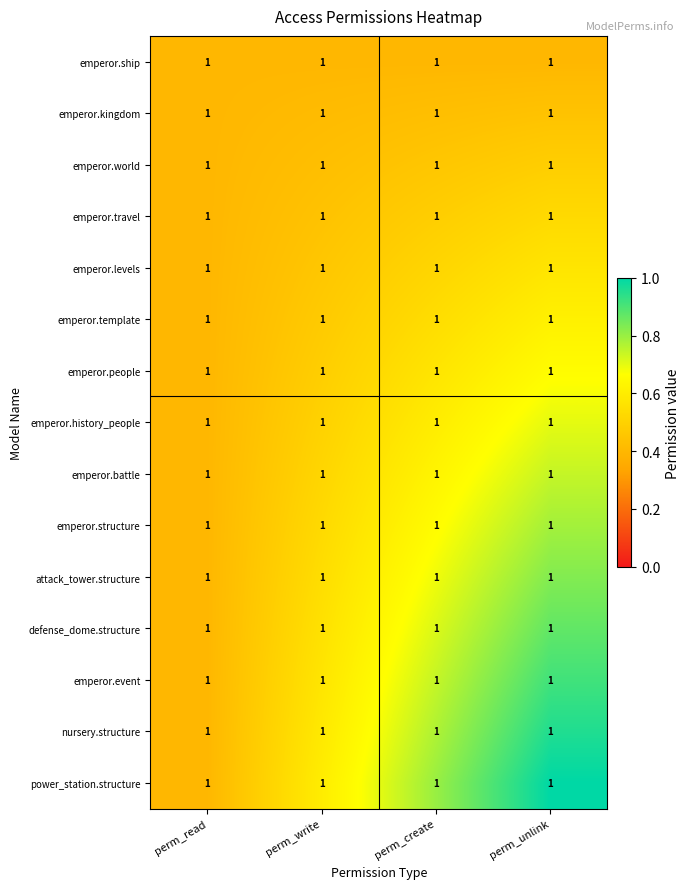

Is the value of emperor.template at perm_write greater than the value of emperor.travel at perm_unlink?

No